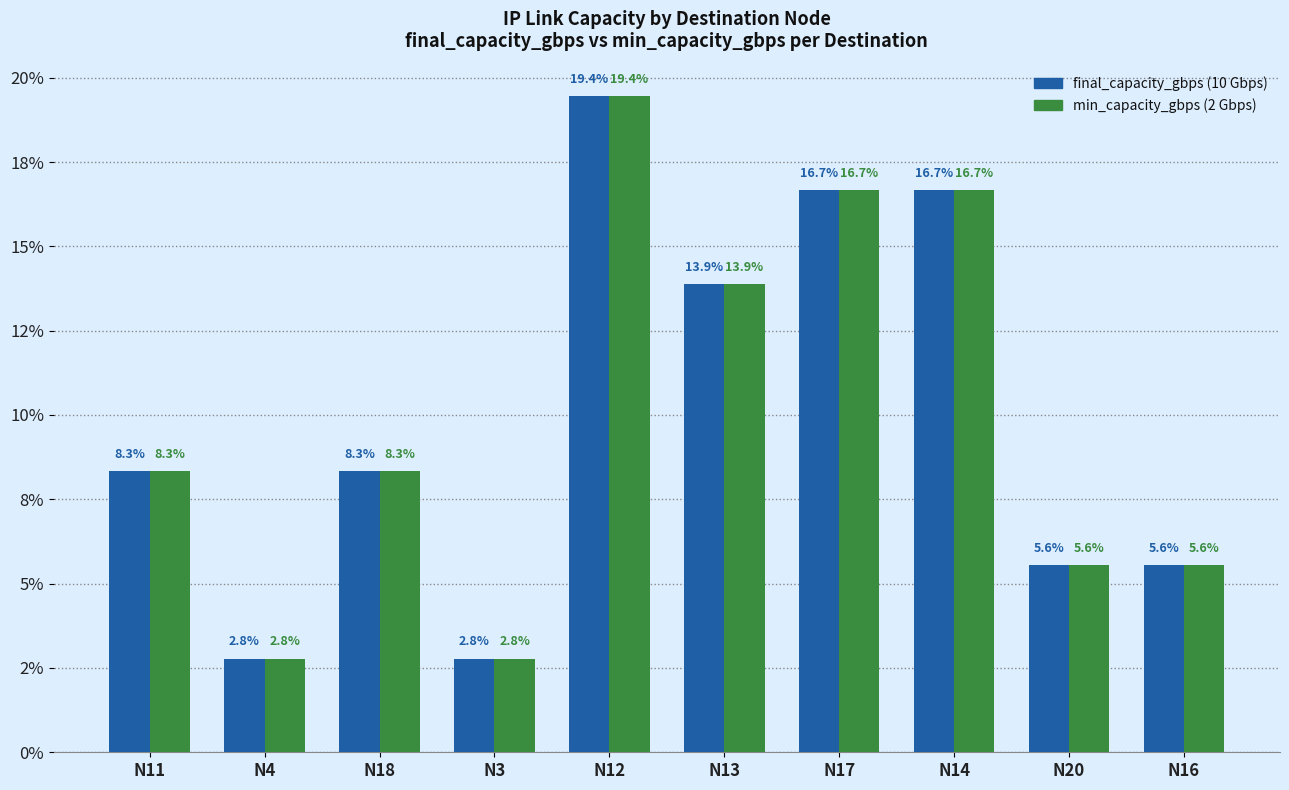

Are the bars grouped side by side (vs. stacked)?

Yes